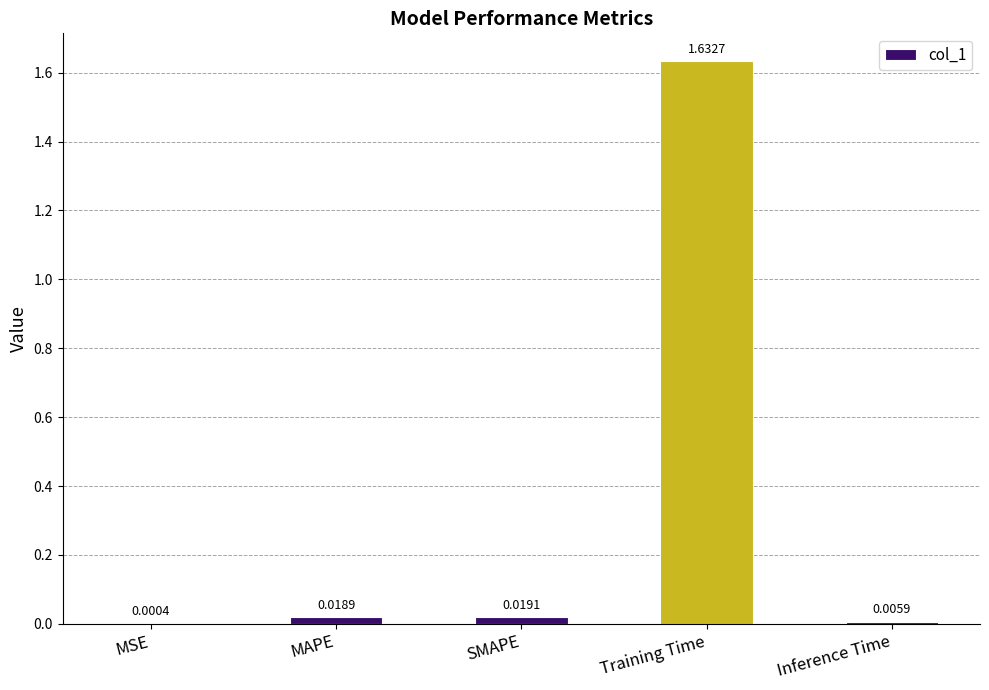

Where is the data nearest to the value 0?

MSE